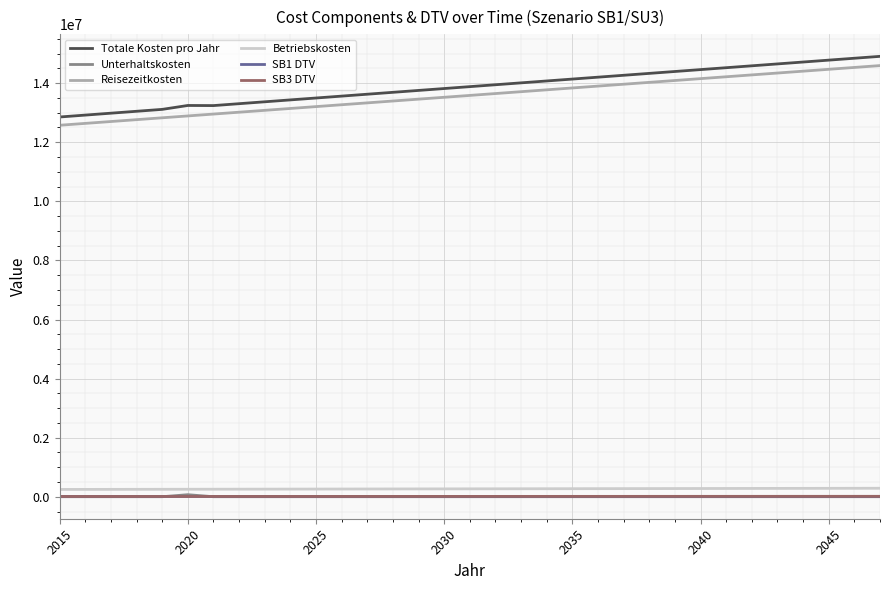

At how many categories does at least one series exceed 5328678?

33